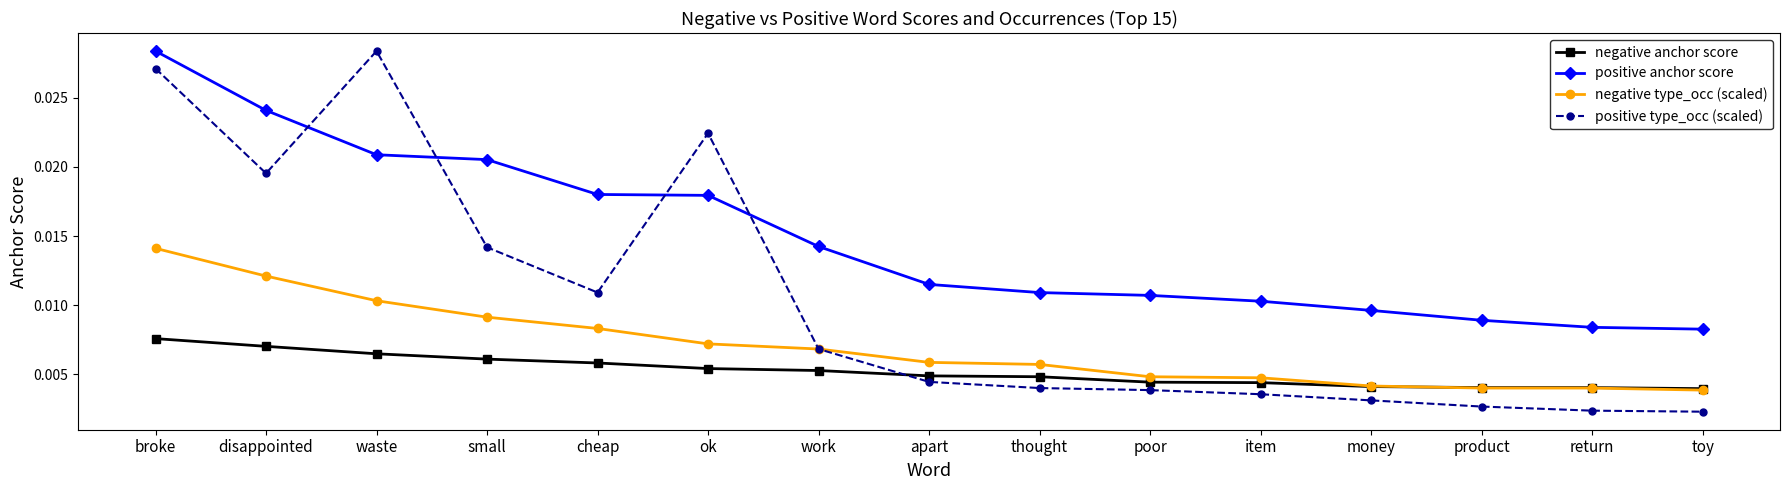

Which series ends up on top after the final intersection of positive type_occ (scaled) and positive anchor score?

positive anchor score